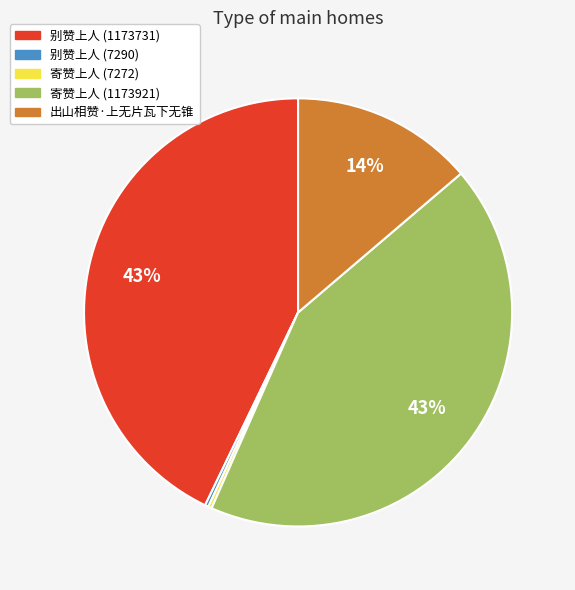

Is it true that 别赞上人 (1173731) is 36% of the pie?

False